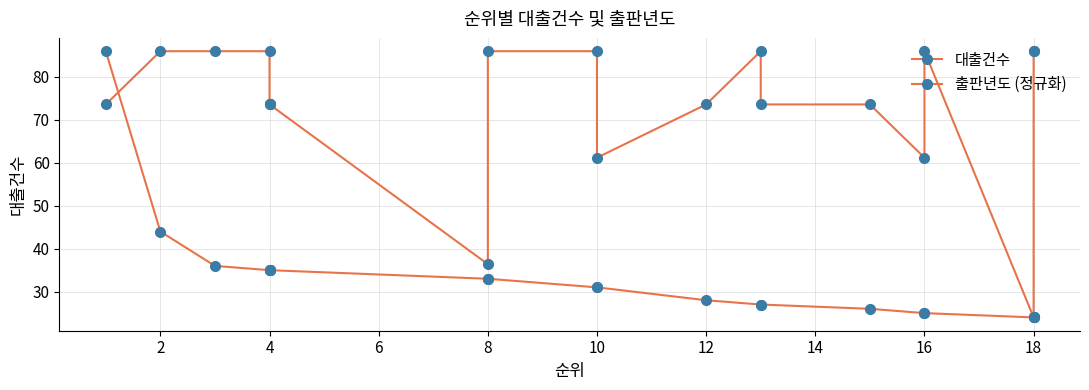

Reading right to left, list all the values displayed in this chart.

대출건수: 24.0	24.0	24.0	25.0	25.0	26.0	27.0	27.0	28.0	31.0	31.0	33.0	33.0	35.0	35.0	35.0	35.0	36.0	44.0	86.0
출판년도 (정규화): 86.0	86.0	24.0	86.0	61.2	73.6	73.6	86.0	73.6	61.2	86.0	86.0	36.4	73.6	73.6	73.6	86.0	86.0	86.0	73.6